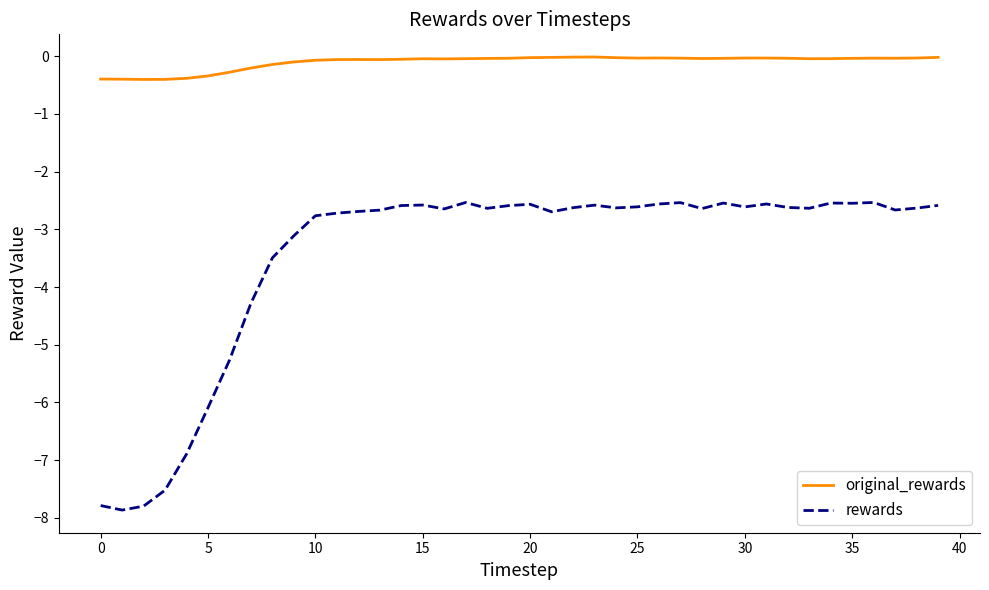

True or false: rewards and original_rewards cross at least once.

False